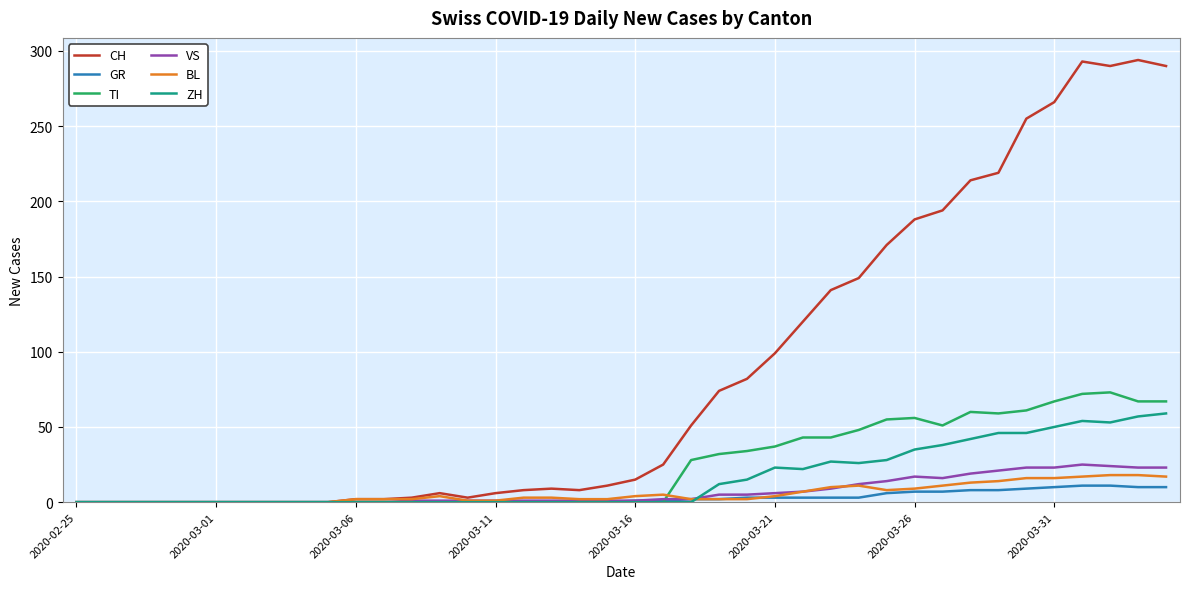

Which series has the largest total across all categories?

CH